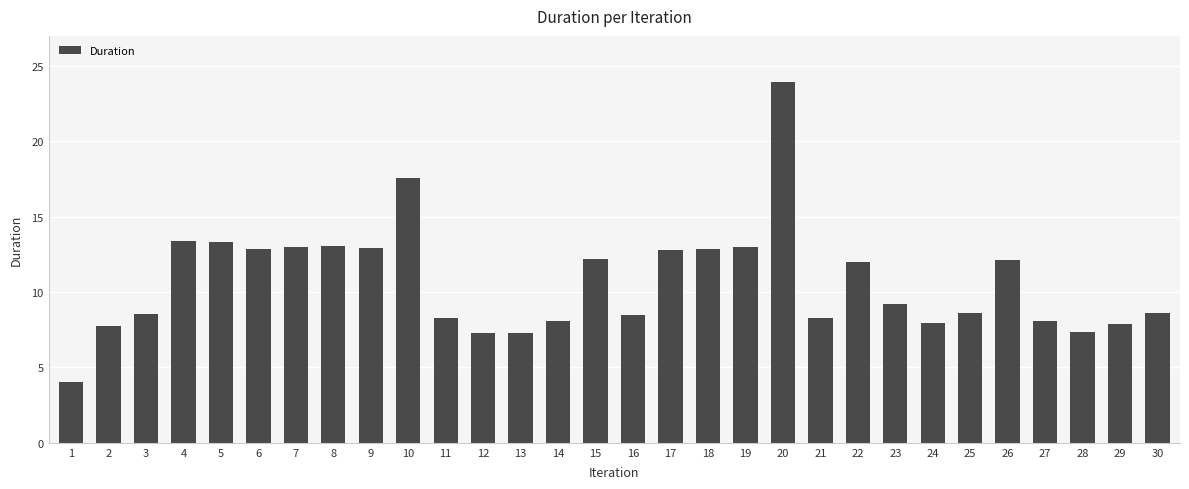

At which category does the chart reach its minimum across all series?

1